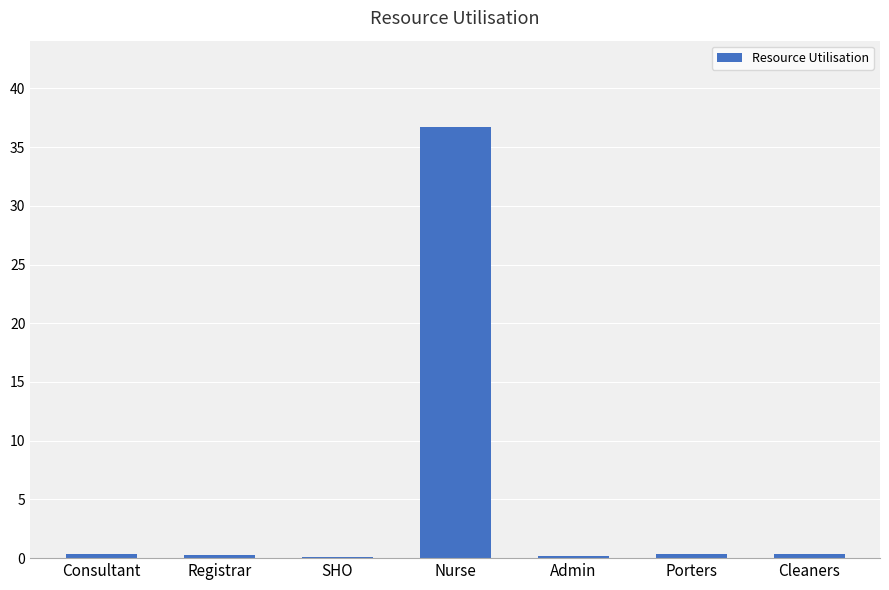

What is the greatest value displayed?

36.7